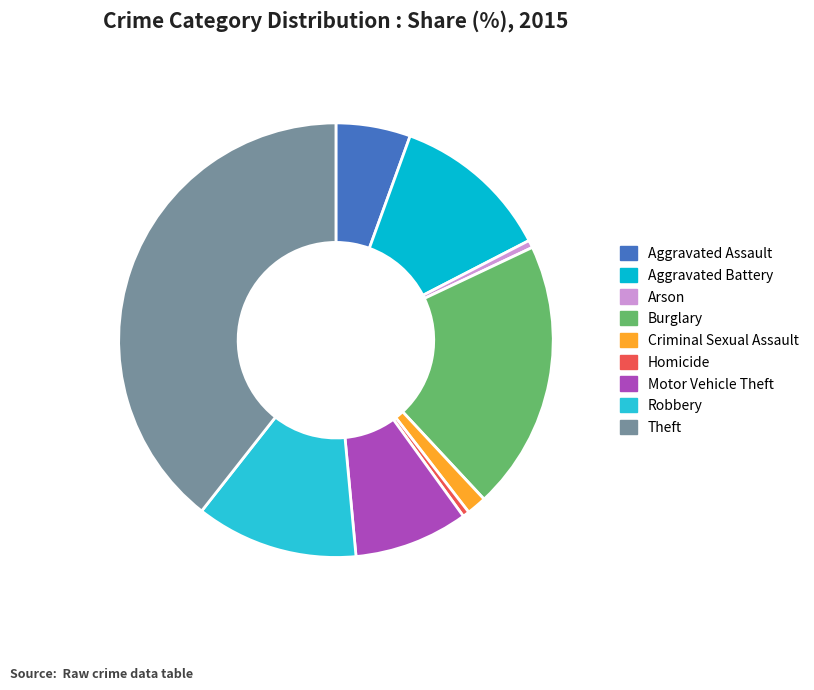

Count the number of slices in the pie.

9